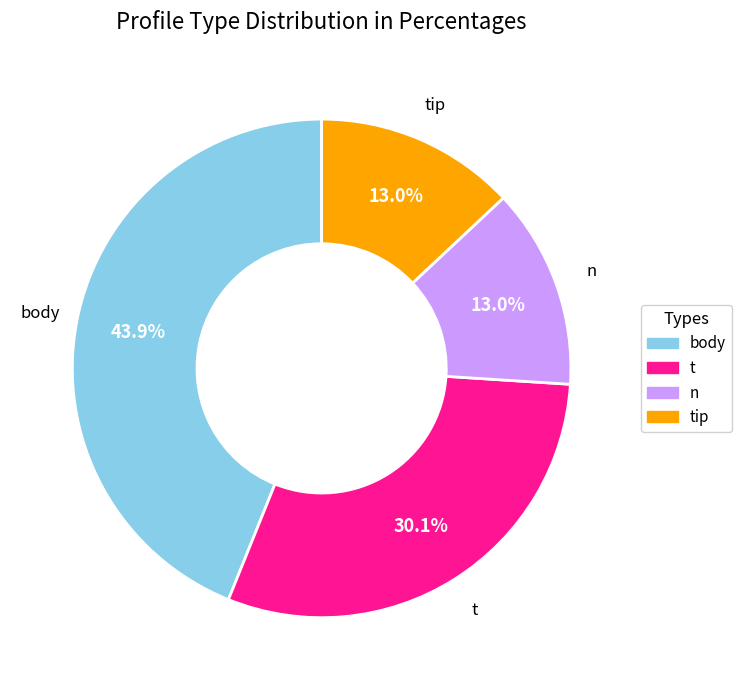

Does any single category account for the majority?

No